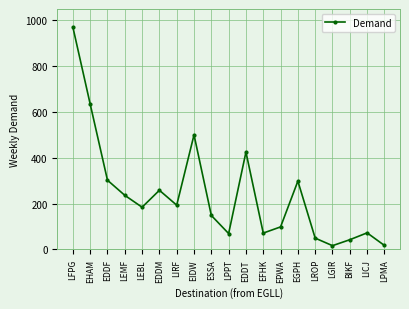

Approximately how many times larger is the value at EDDT compared to EPWA?

4.3